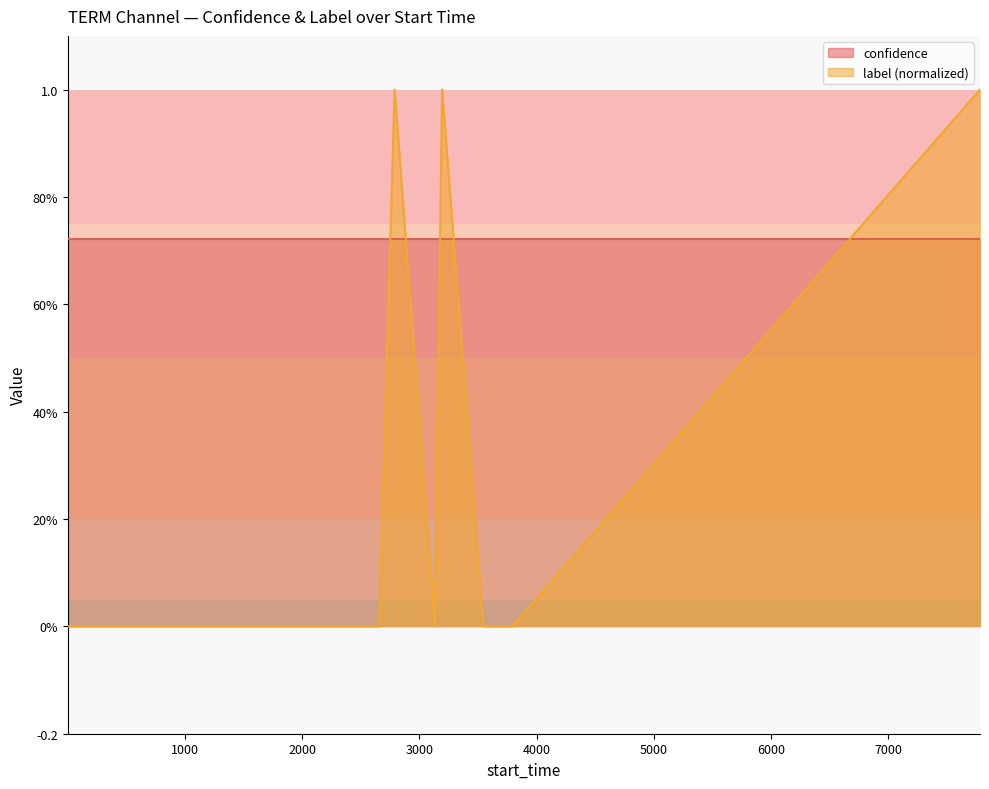

What are all the series names shown in the legend?

confidence, label (normalized)